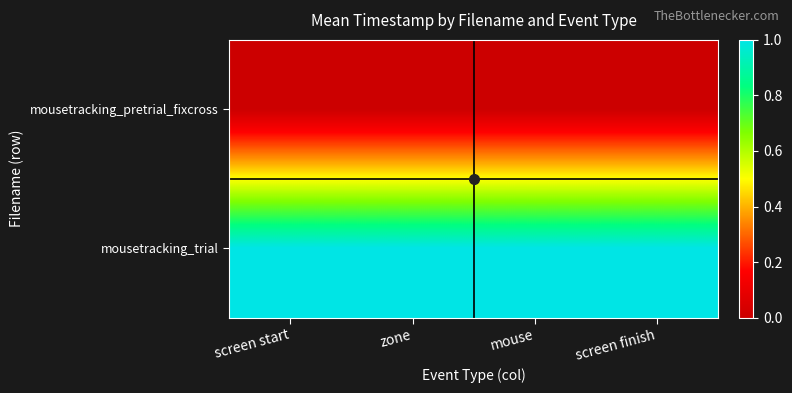

Reading left to right, extract all data points from this chart.

mousetracking_pretrial_fixcross: screen start=0	zone=0	mouse=0	screen finish=0
mousetracking_trial: screen start=1	zone=1	mouse=1	screen finish=1